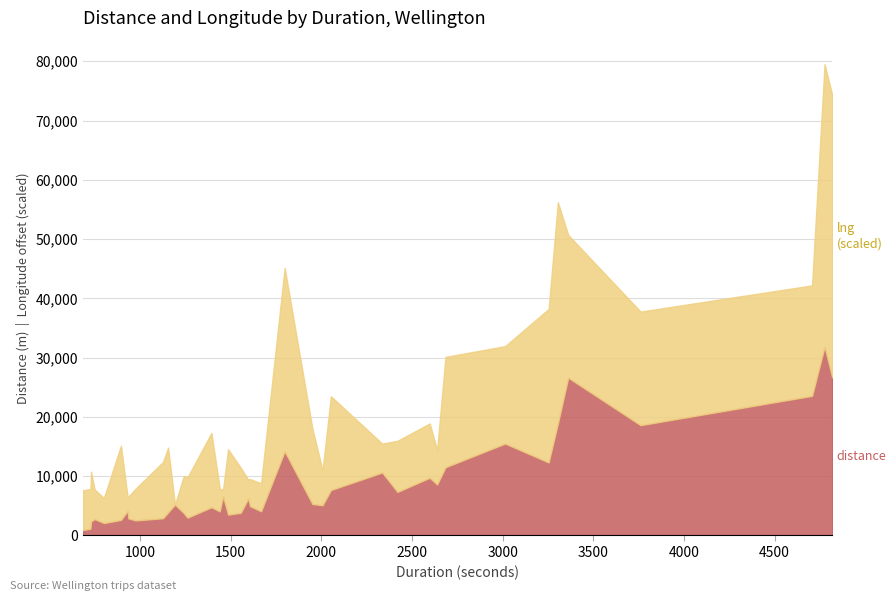

What is the sum of the distance values at 1556 and 1798?

18009.0